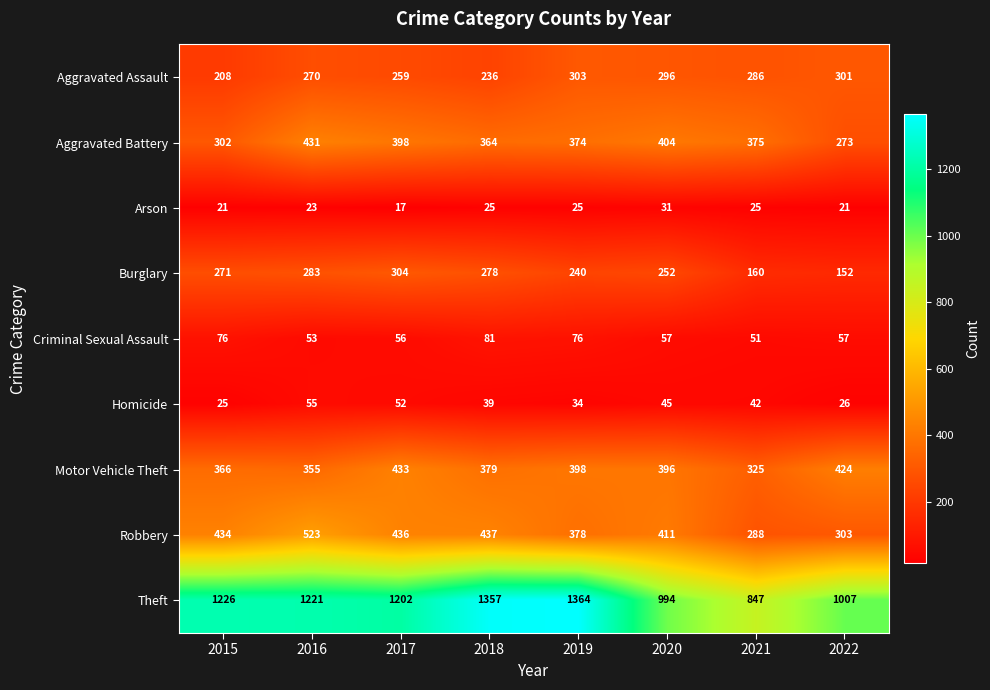

At which category is the sum across all series the highest?

2016